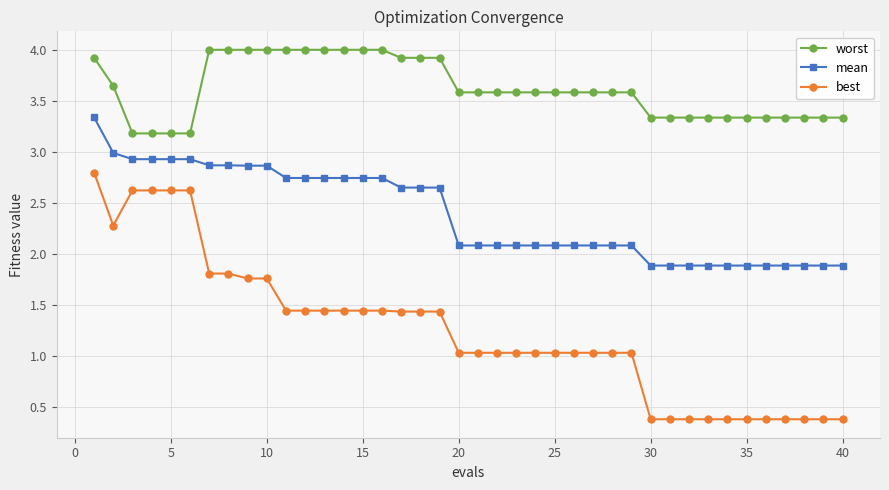

What is the maximum value shown in the chart?

4.0